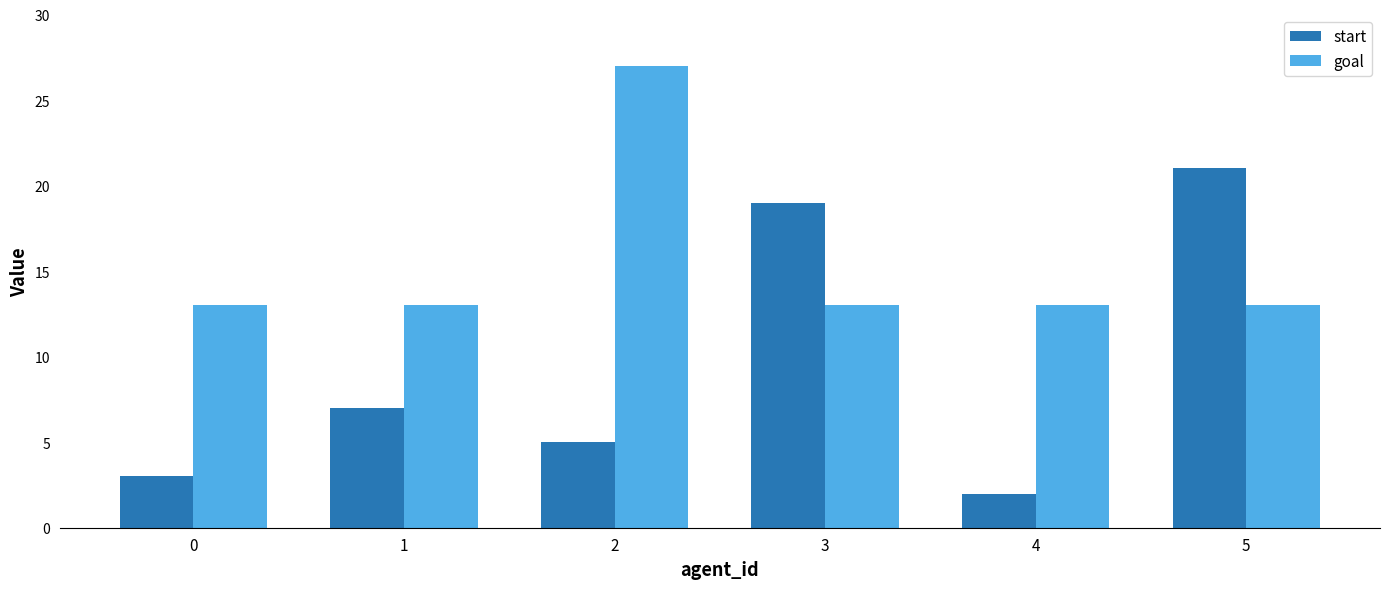

Reading left to right, what are all the values shown in this chart?

start: 3	7	5	19	2	21
goal: 13	13	27	13	13	13